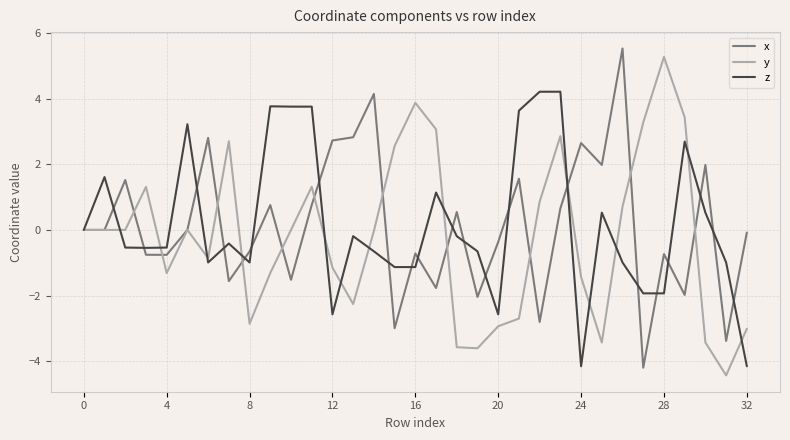

What is the maximum value shown in the chart?

5.5